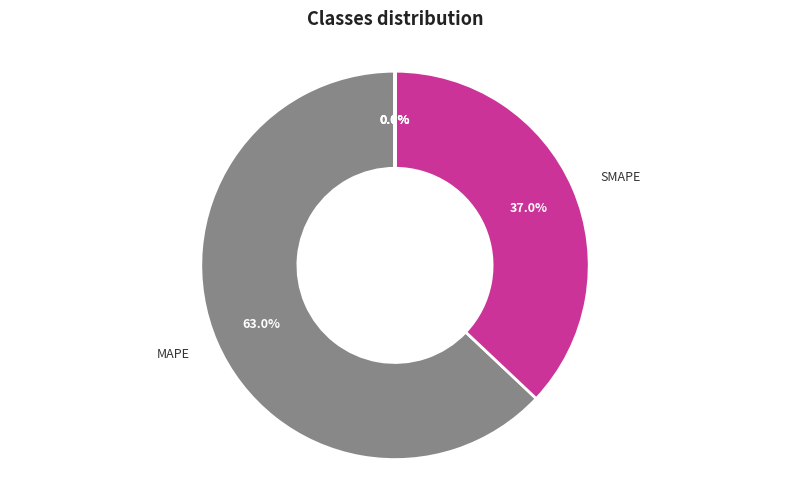

Which category accounts for the majority?

MAPE